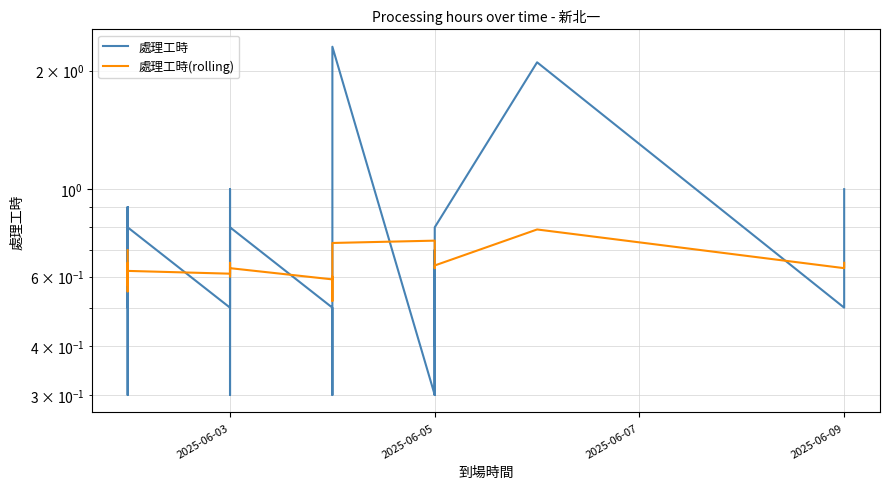

True or false: 處理工時(rolling) has more than 2 interior local peaks.

True